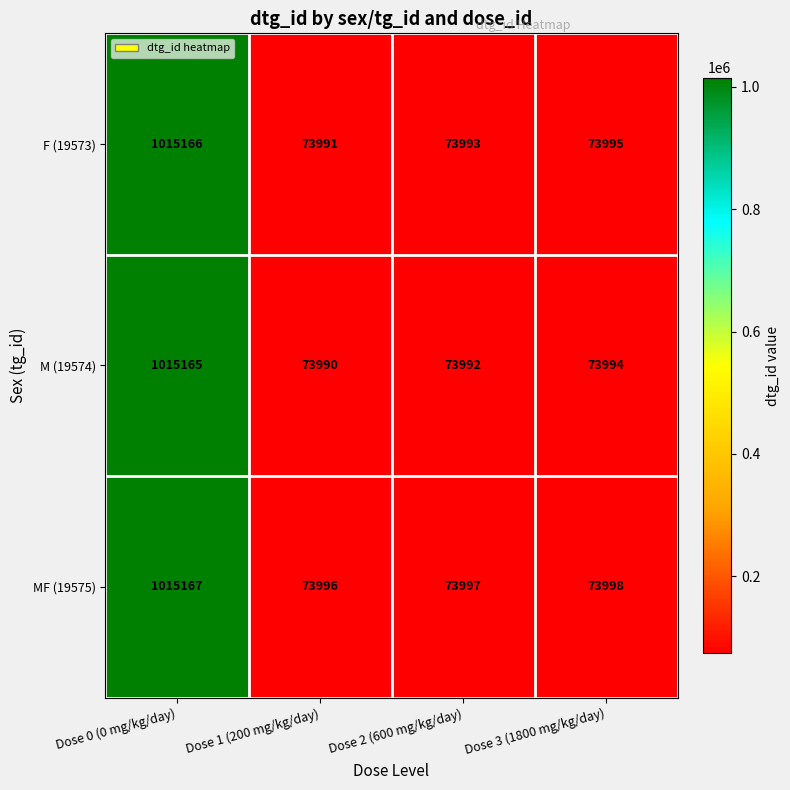

List the series in order of their overall mean, lowest first.

M (19574), F (19573), MF (19575)